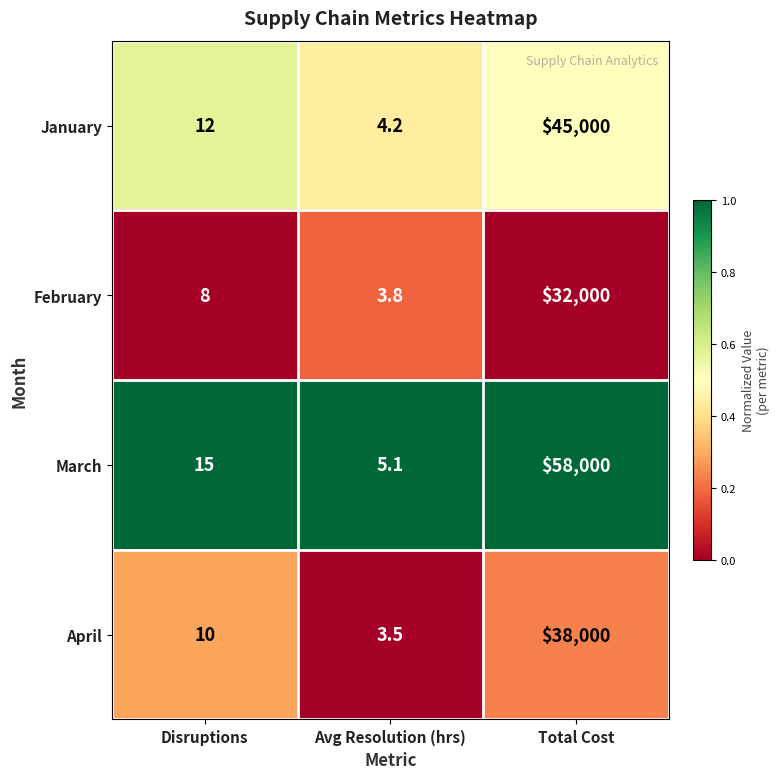

The value of February at Avg Resolution (hrs) is 6.0. True or false?

False